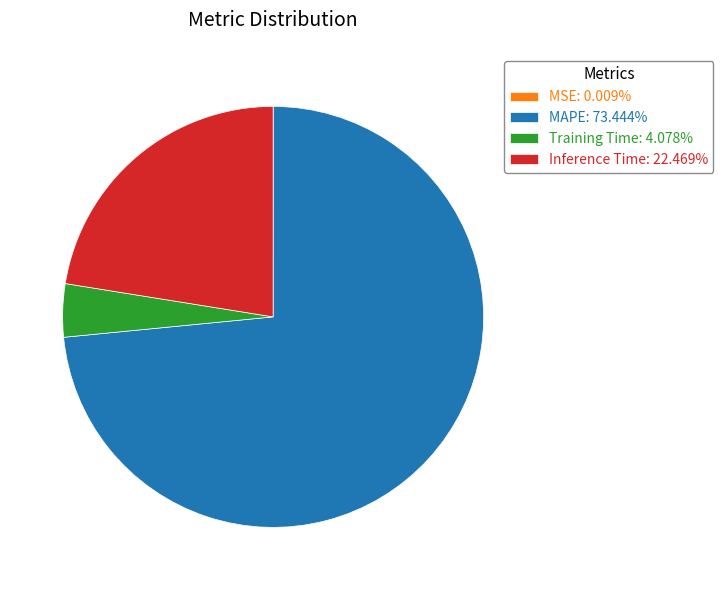

Does any single category account for the majority?

Yes